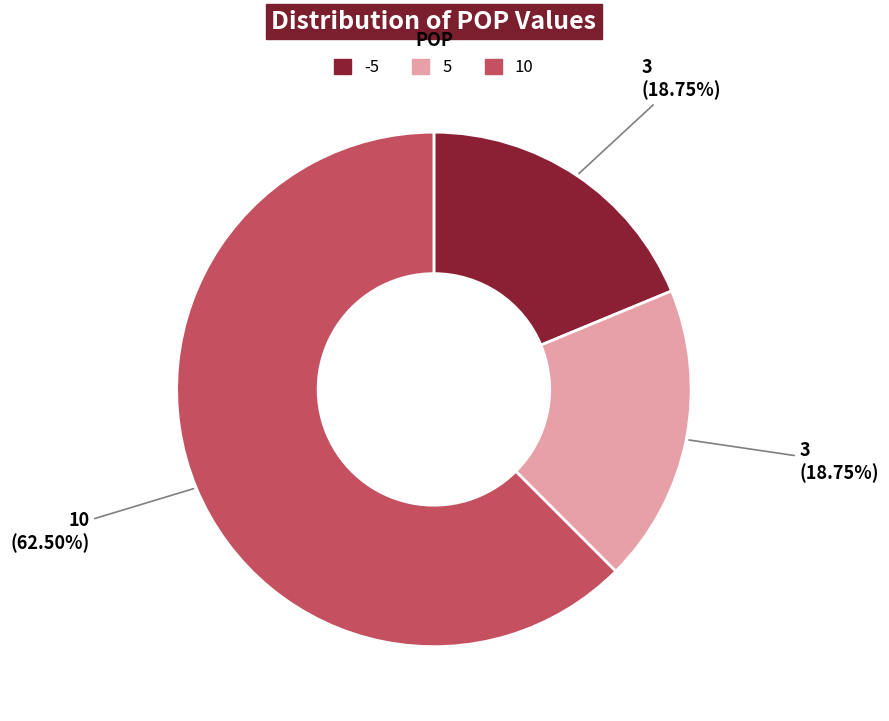

Does -5 account for over 50% of the chart?

No